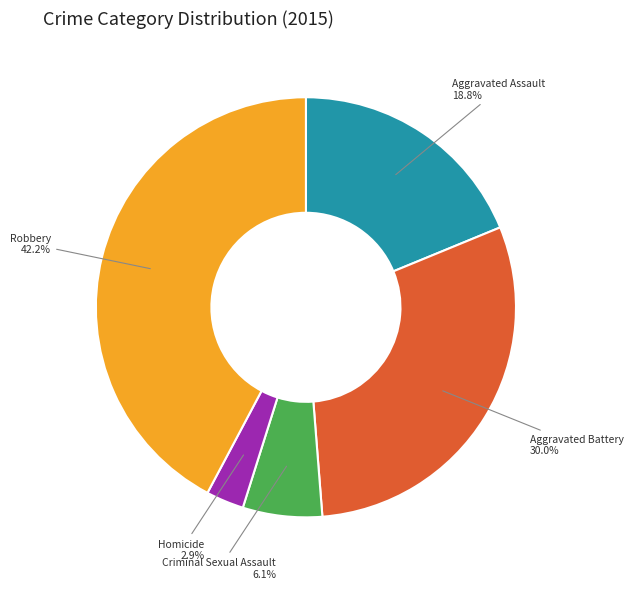

Does any single category account for the majority?

No